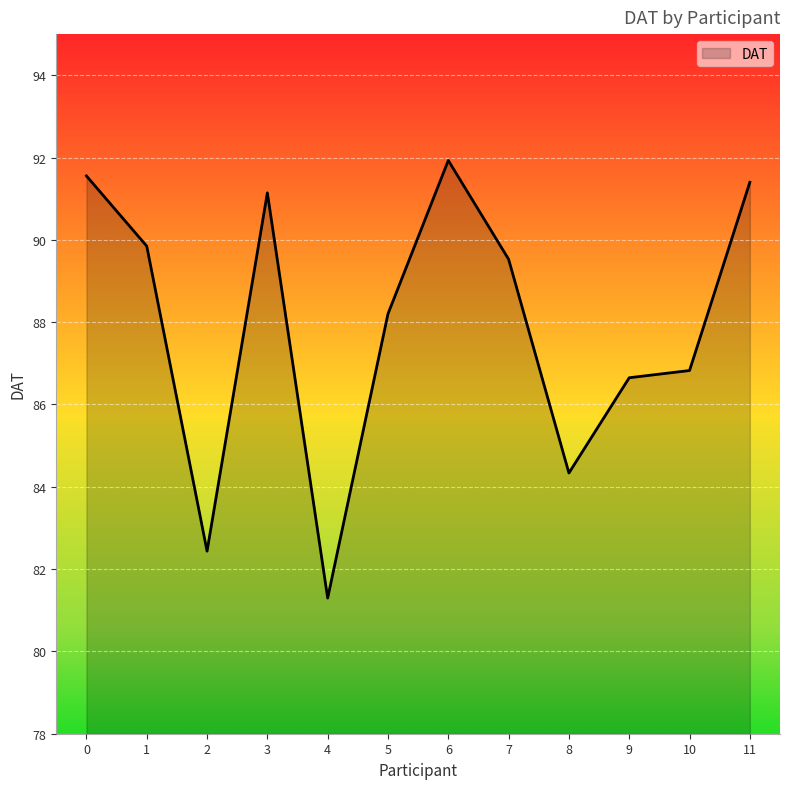

The chart shows a value of 114.8 at 8. True or false?

False